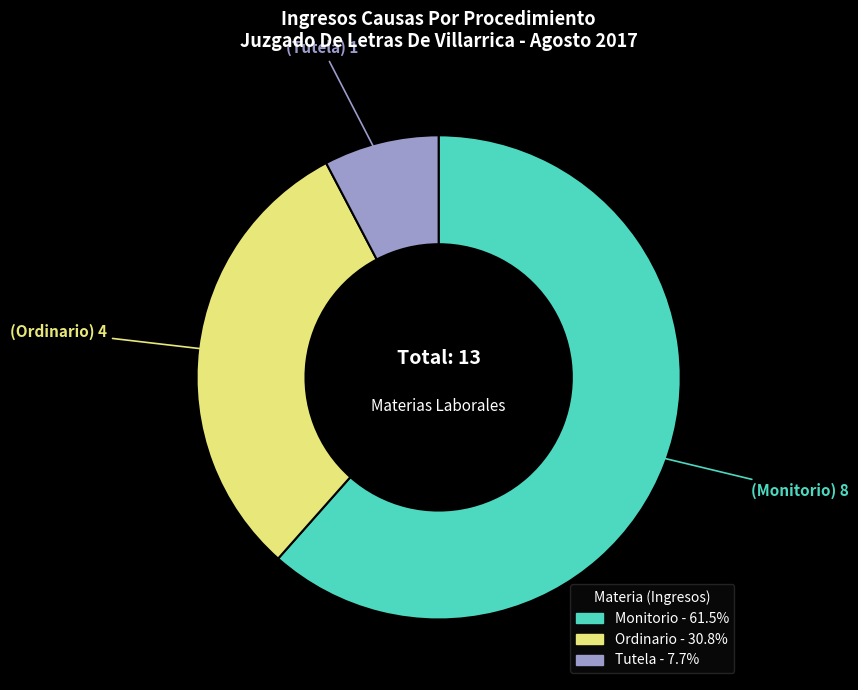

How many segments does this pie chart have?

3